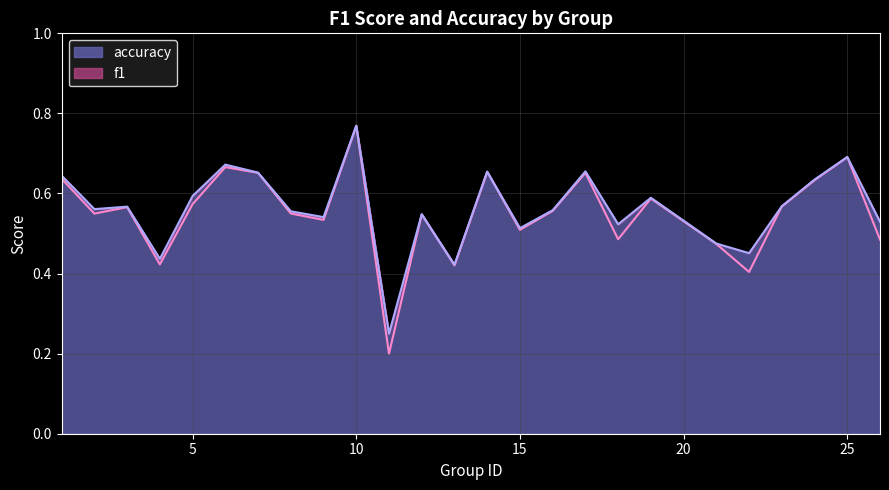

Which series has the largest total across all categories?

accuracy